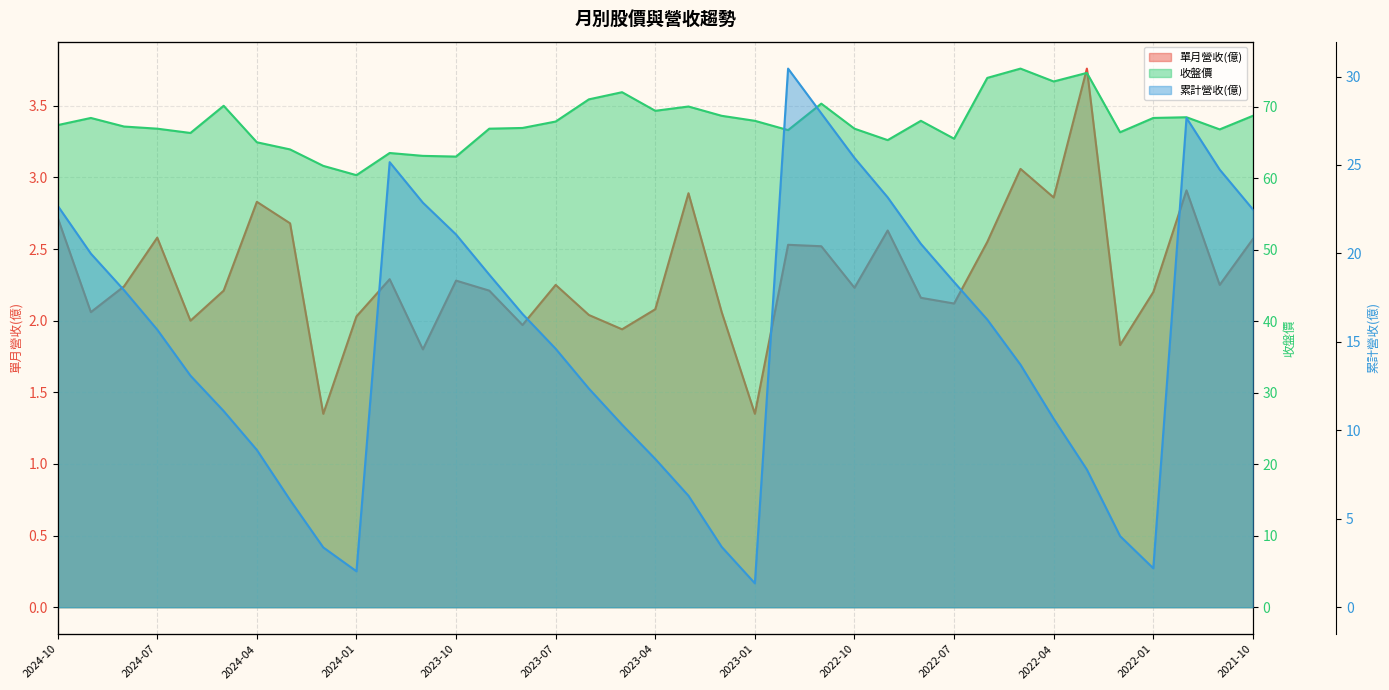

The 收盤價 series shows 102.1 at 23. True or false?

False